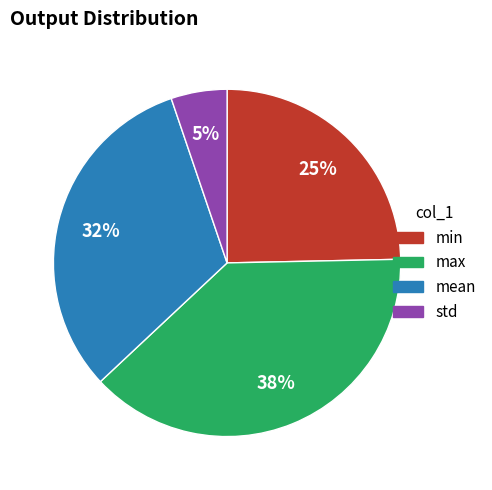

To the nearest percent, what portion does mean represent?

32%